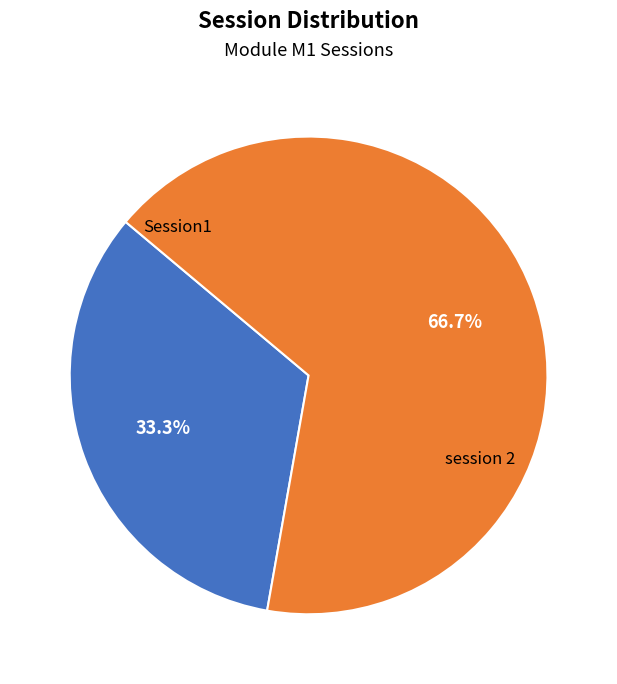

The session 2 slice represents 80% of the pie. True or false?

False